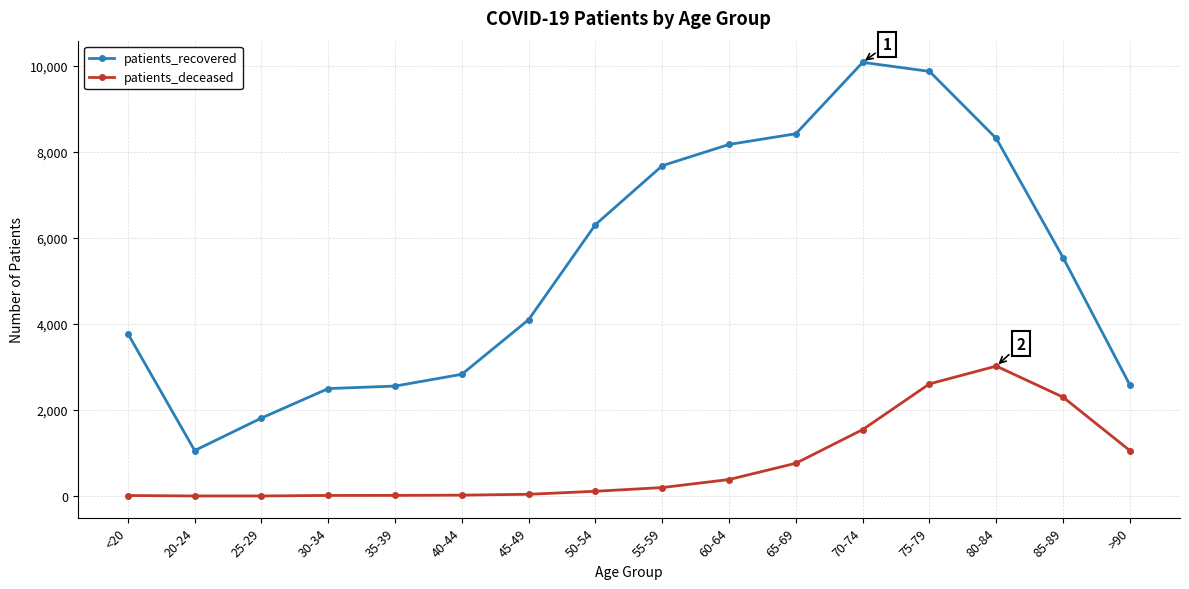

How many distinct data groups are displayed?

2